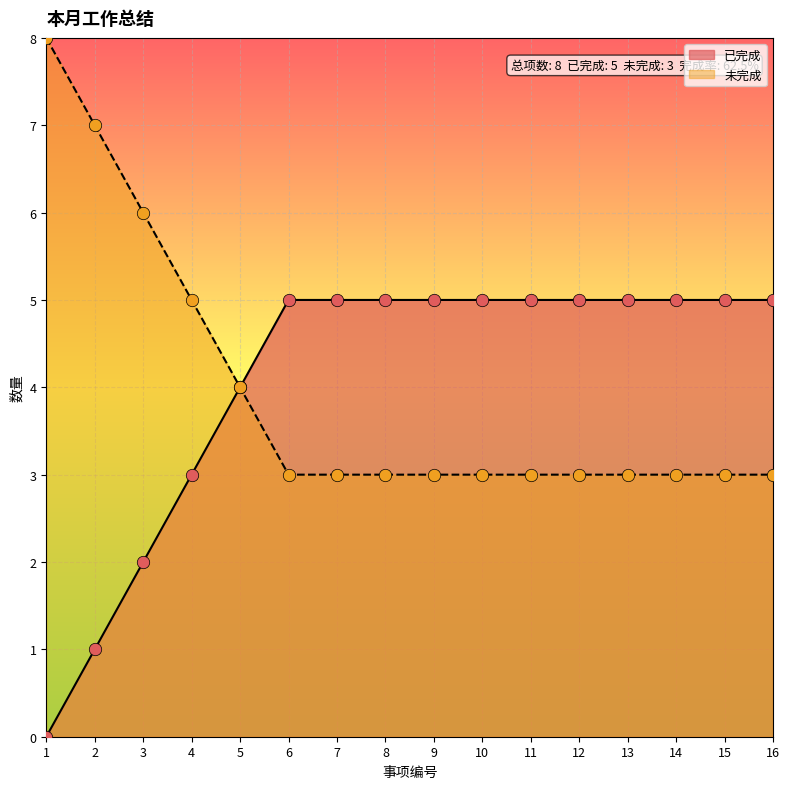

Which series reaches the minimum Y coordinate?

已完成